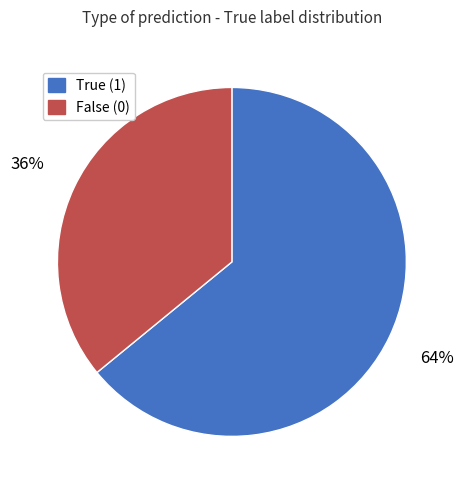

Does any single category account for the majority?

Yes